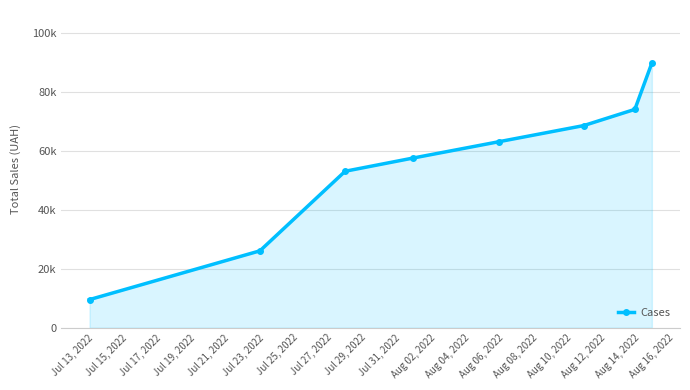

Does the chart have visible grid lines?

Yes